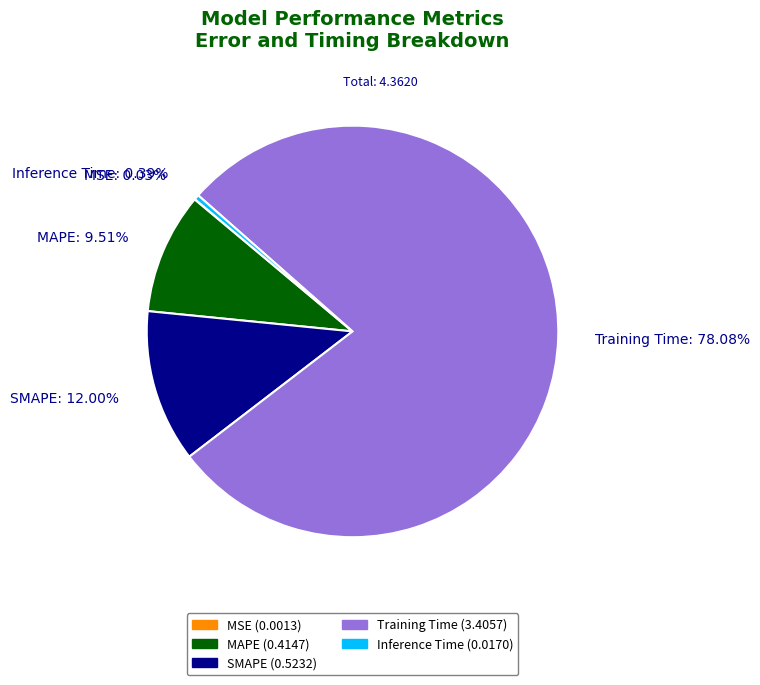

Which category has the biggest portion of the pie?

Training Time